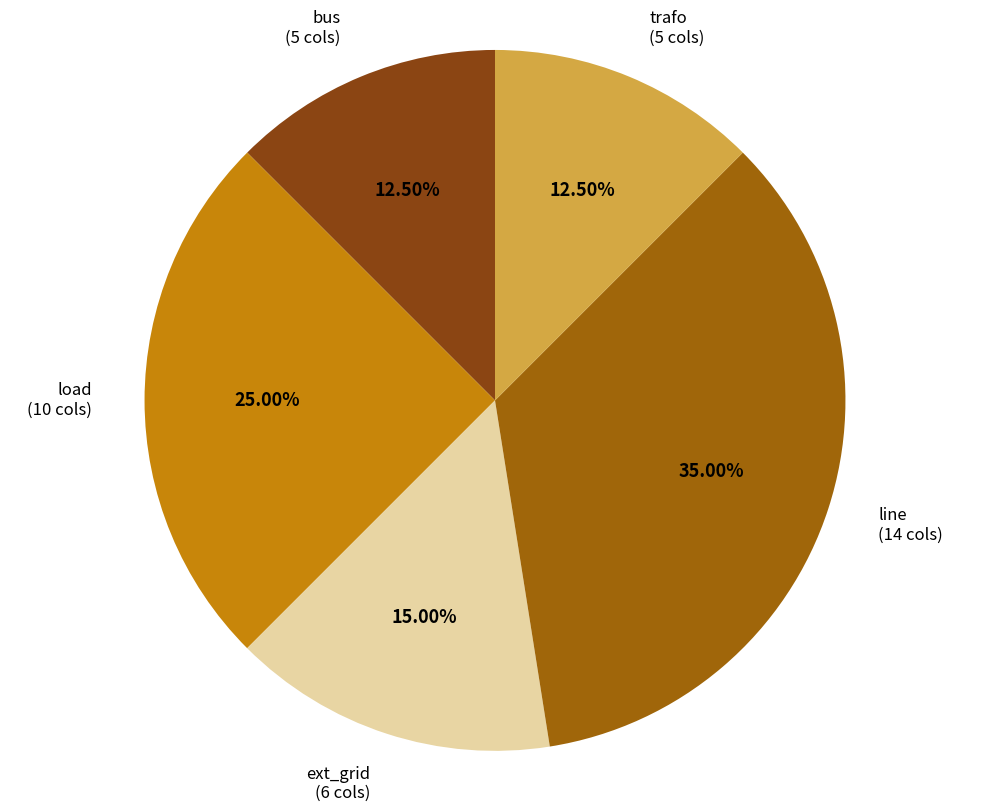

Approximately how many times larger is the value at line compared to bus?

2.8